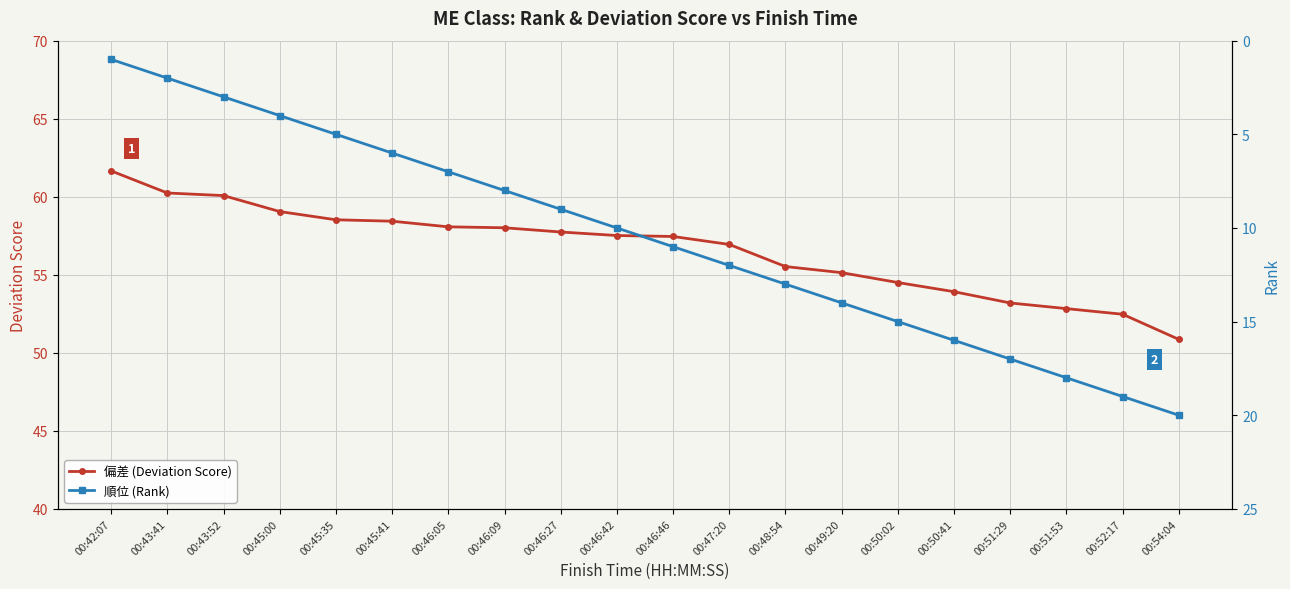

What is the value of the 偏差 (Deviation Score) point at the 11th from the left?

57.5